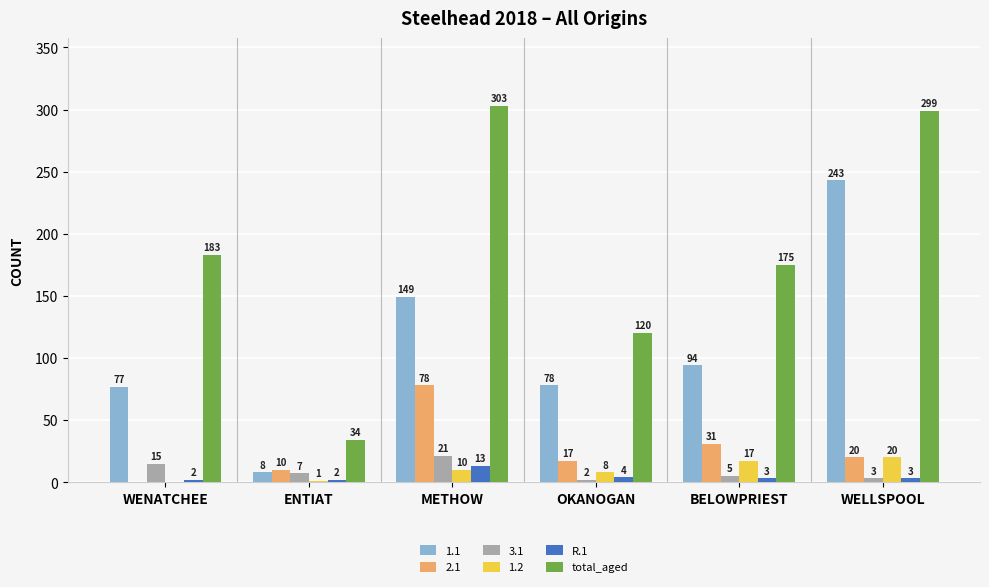

Which series changed the most between METHOW and OKANOGAN?

total_aged